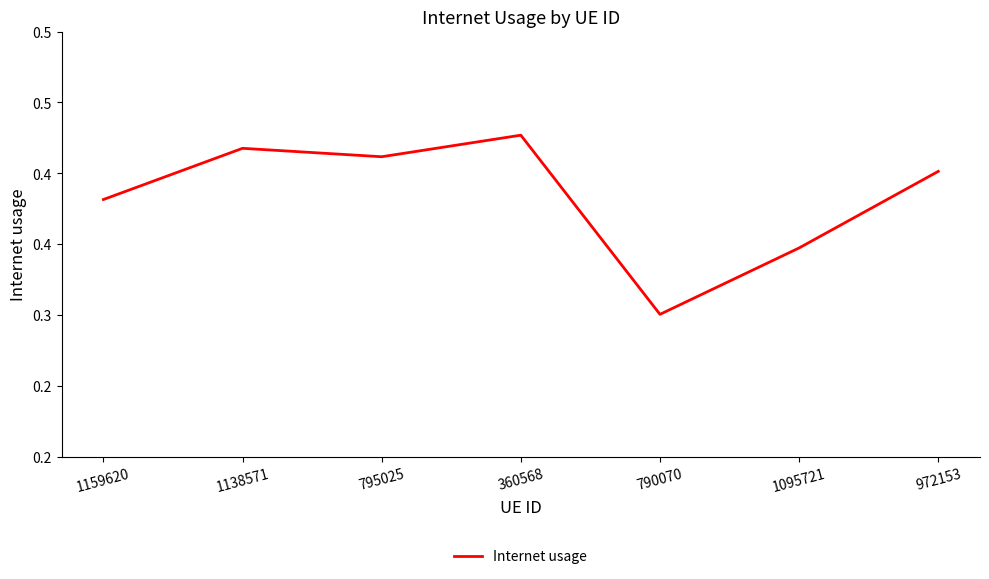

The chart shows a value of 0.3 at 790070. True or false?

True